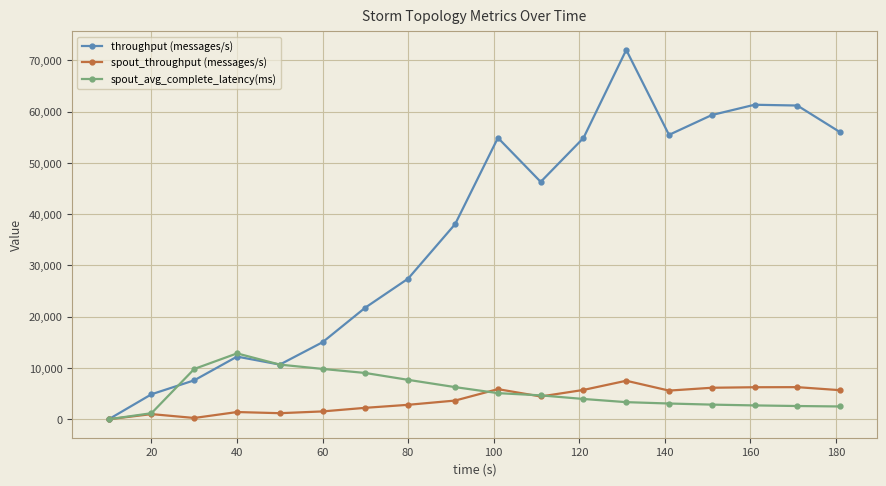

Which series has the largest range (max minus min)?

throughput (messages/s)